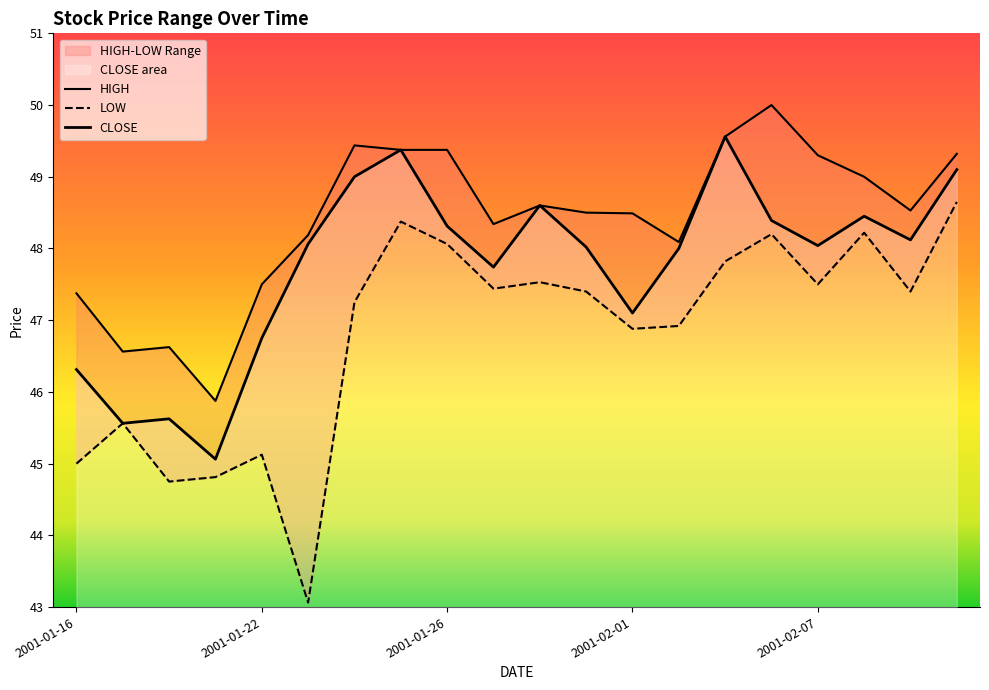

True or false: CLOSE and HIGH intersect in this chart.

False